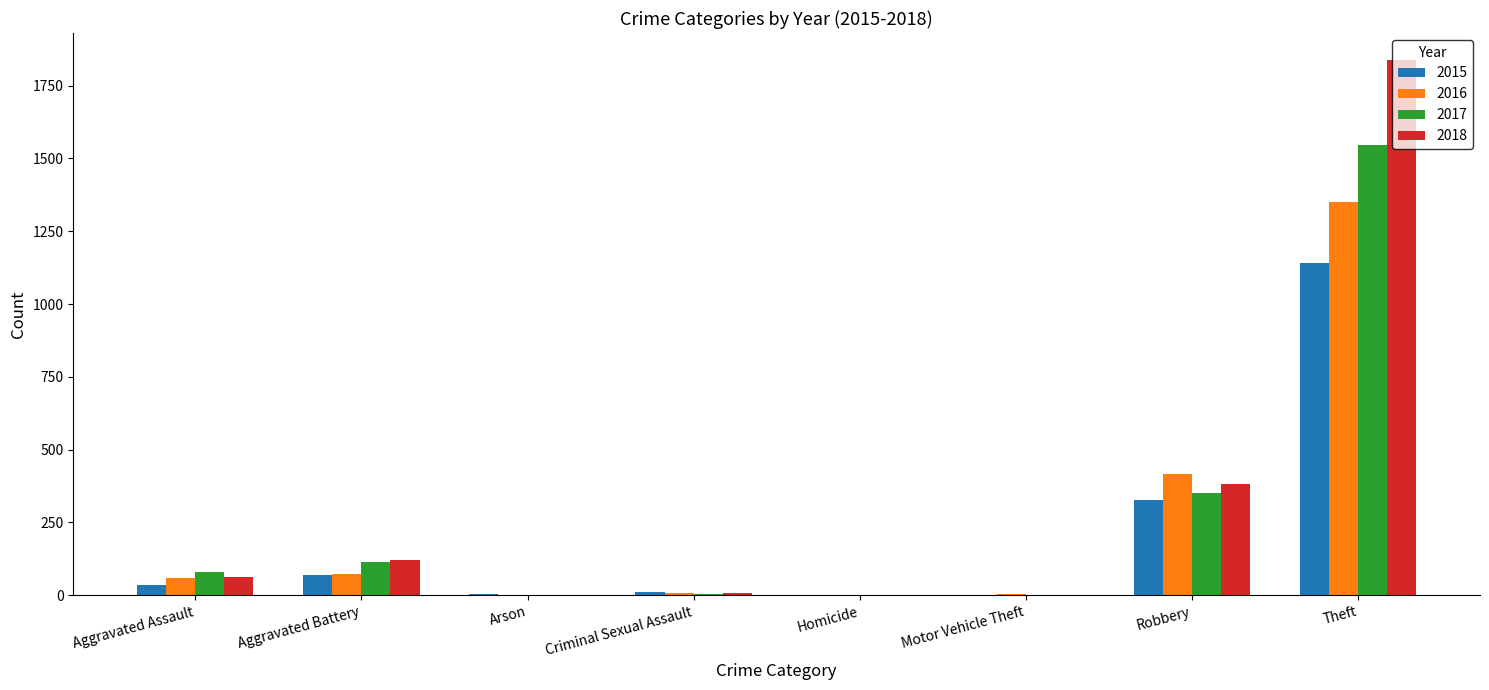

What is the sum of all 2016 values?

1908